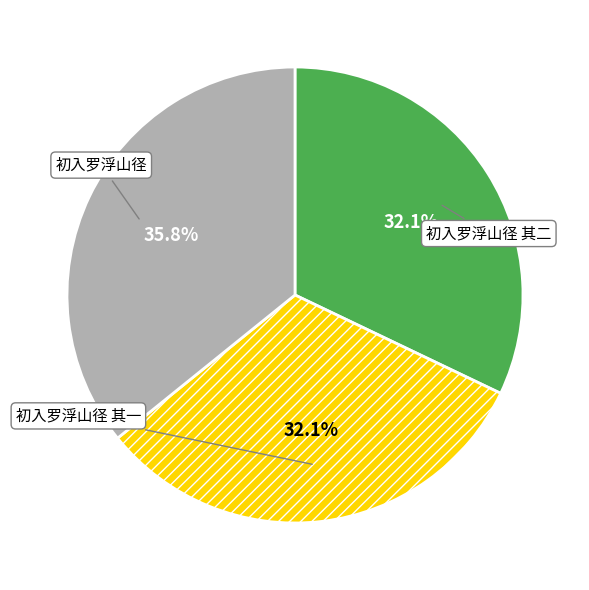

Is there any slice that represents more than half of the pie?

No